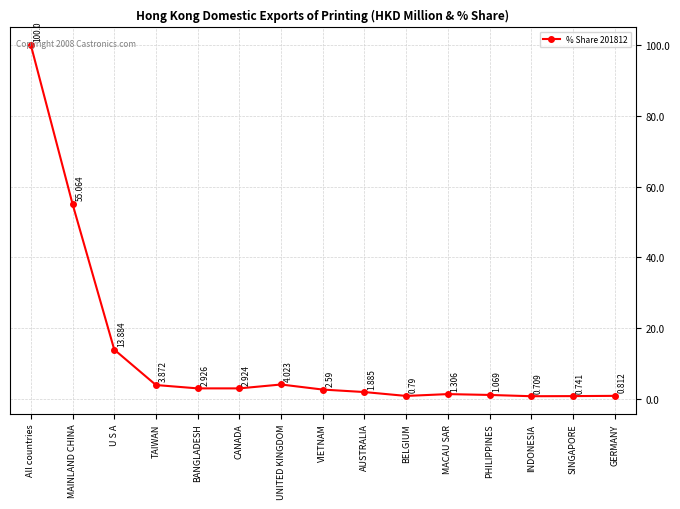

What is the maximum value shown in the chart?

100.0